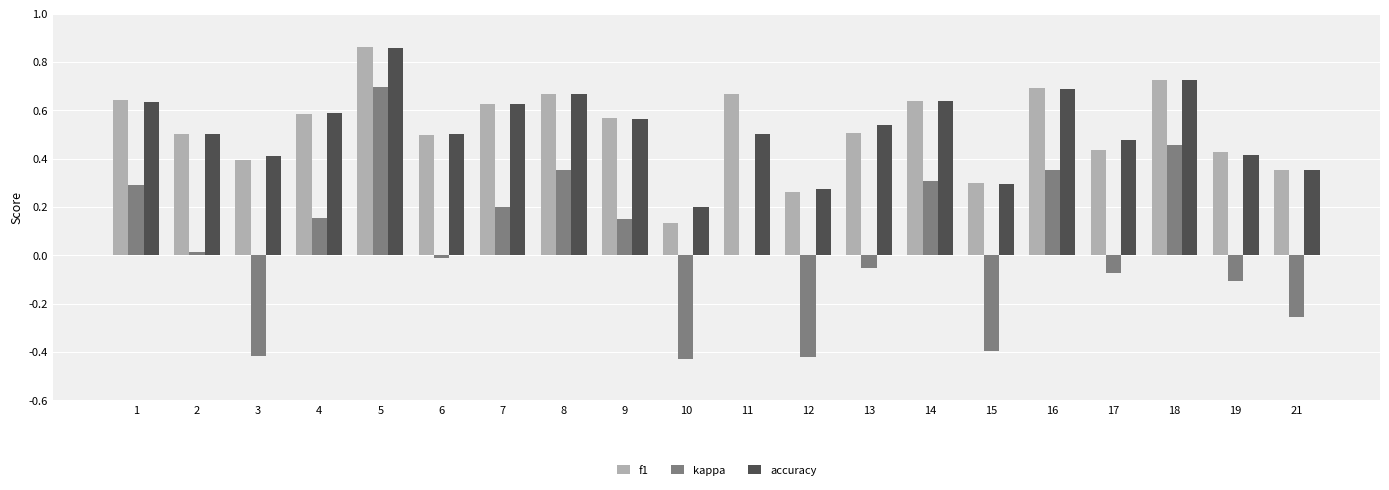

What is the total value across all series at 4?

1.3